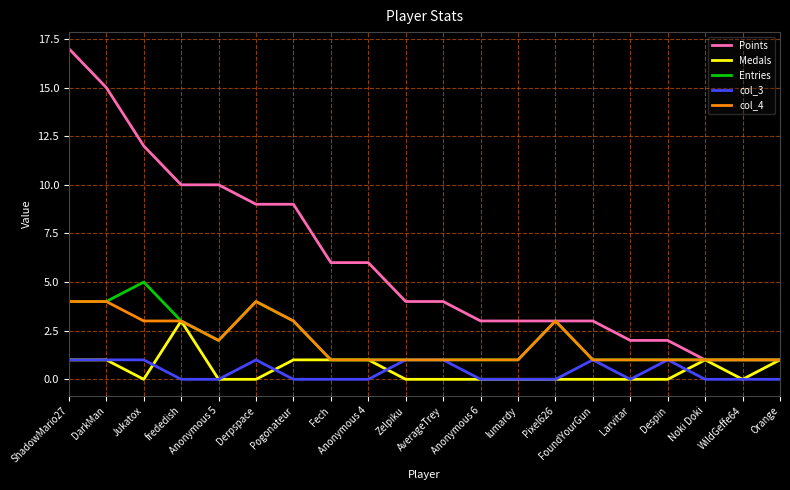

Between ShadowMario27 and Pixel626, which series saw the biggest shift?

Points